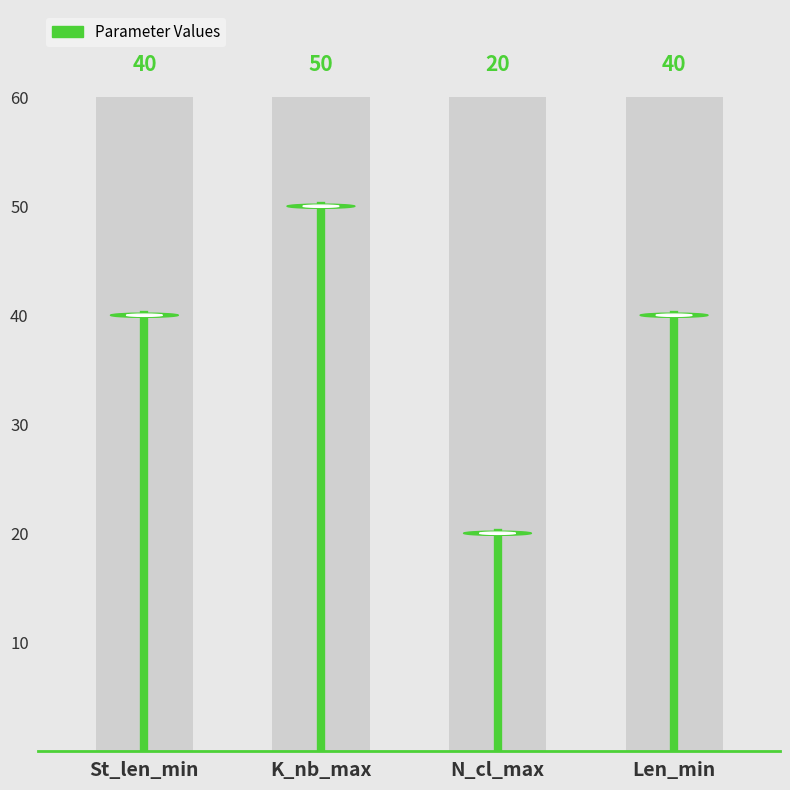

At which label is the value closest to 20?

St_len_min